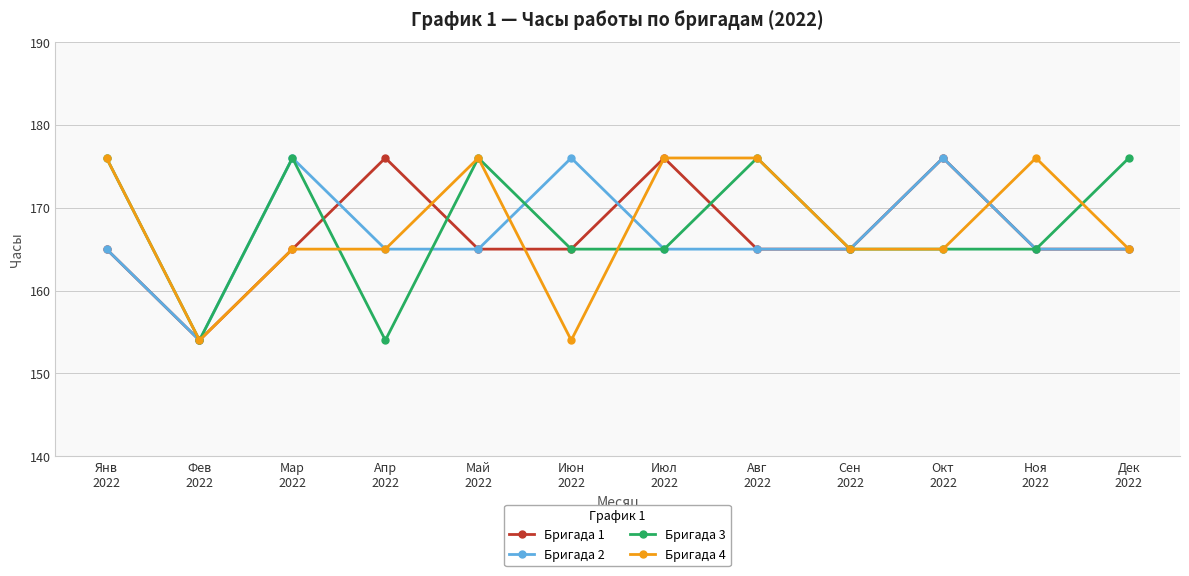

What is the sum of the Бригада 3 values at Мар
2022 and Авг
2022?

352